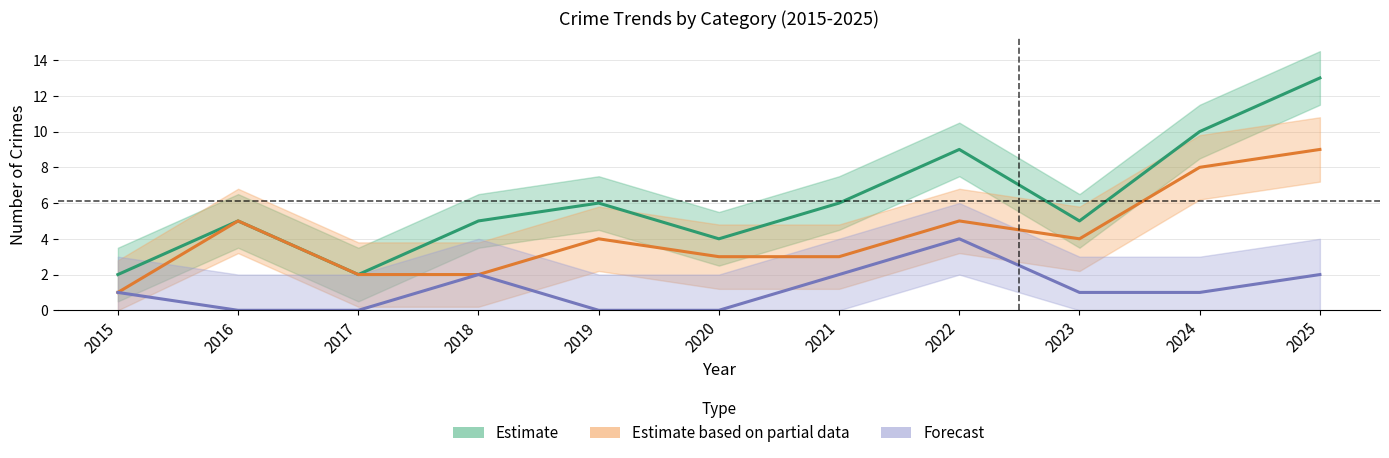

What is the value of the Forecast point at the 8th from the left?

4